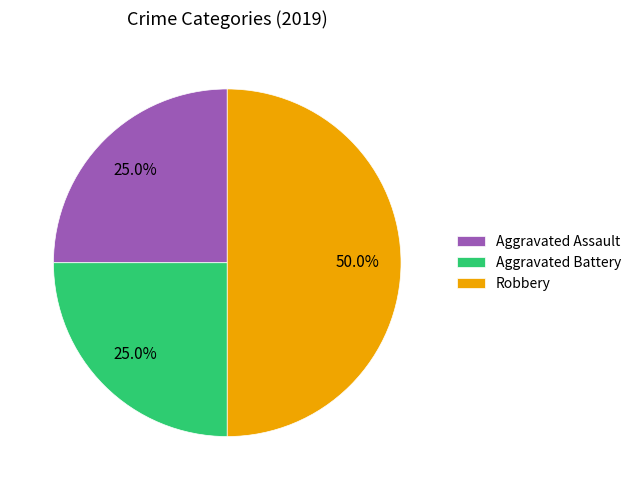

What percentage is NOT represented by Robbery?

50.0%